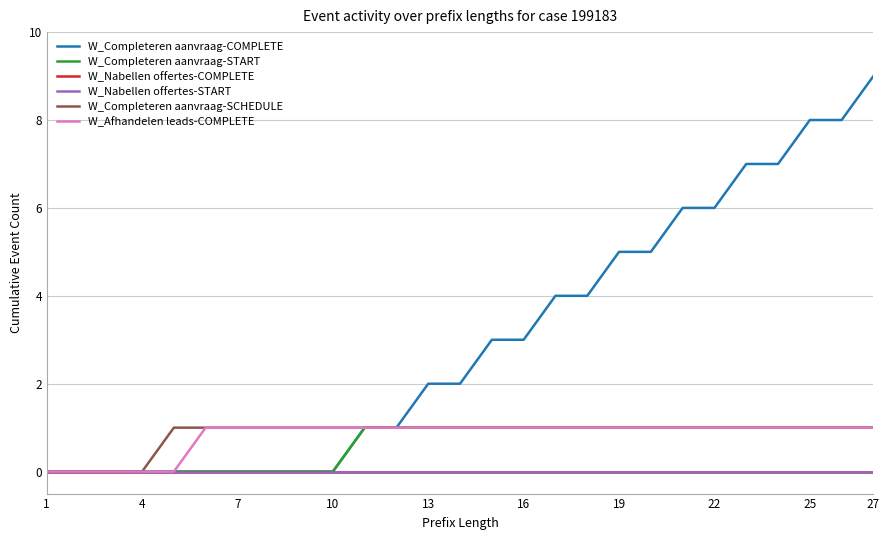

Is this an area chart (filled region under the line)?

No